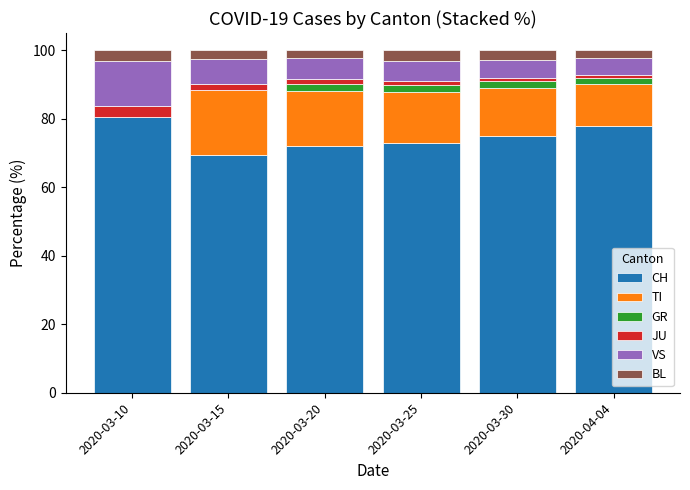

The CH series shows 125.8 at 2020-03-10. True or false?

False